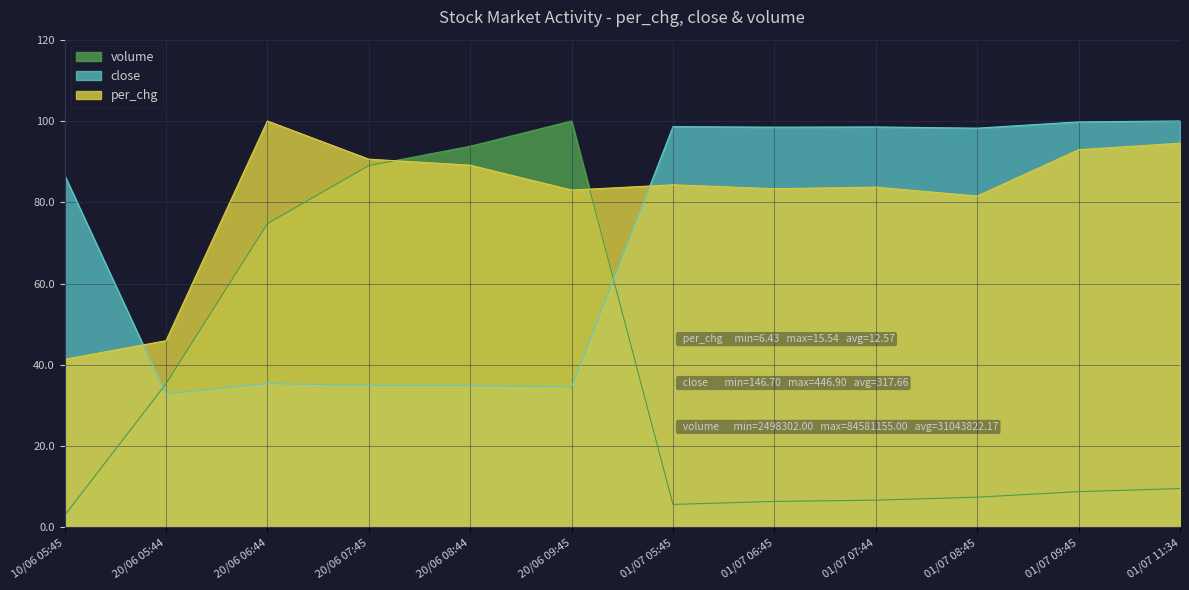

List the series in order of their overall mean, highest first.

per_chg, close, volume